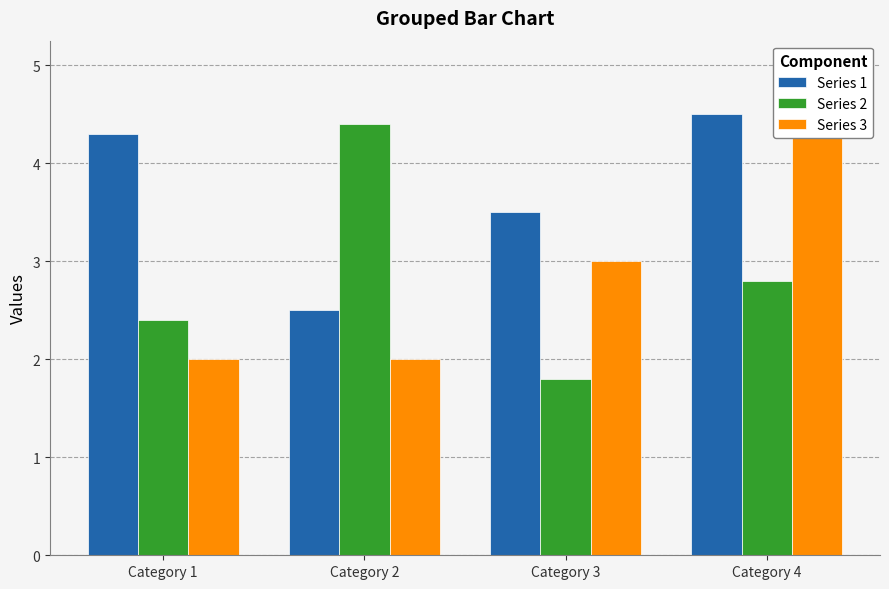

Which series changed the most between Category 3 and Category 4?

Series 3